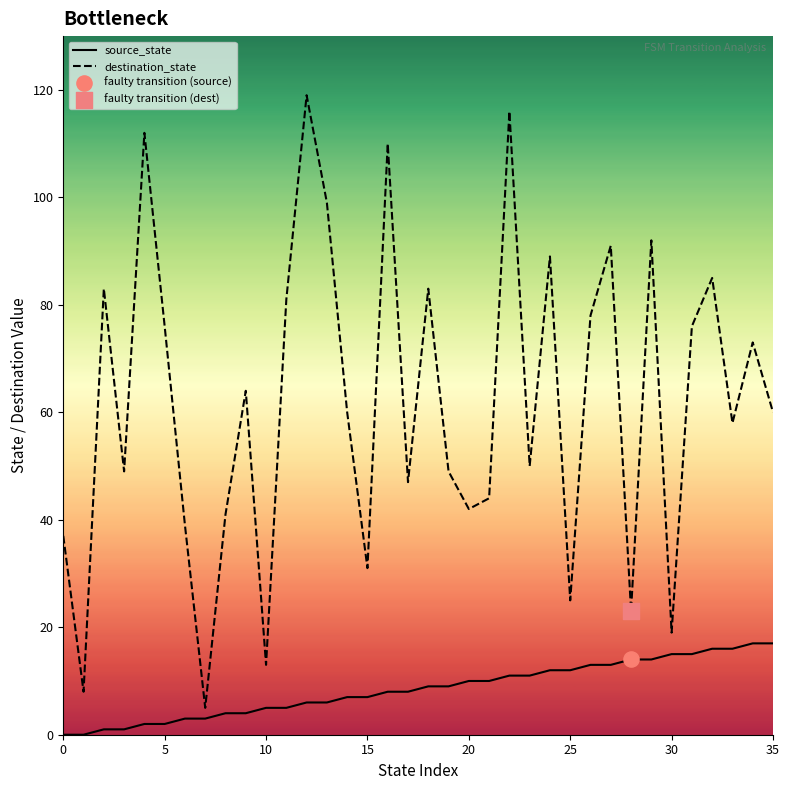

Which series has the widest spread of values?

destination_state